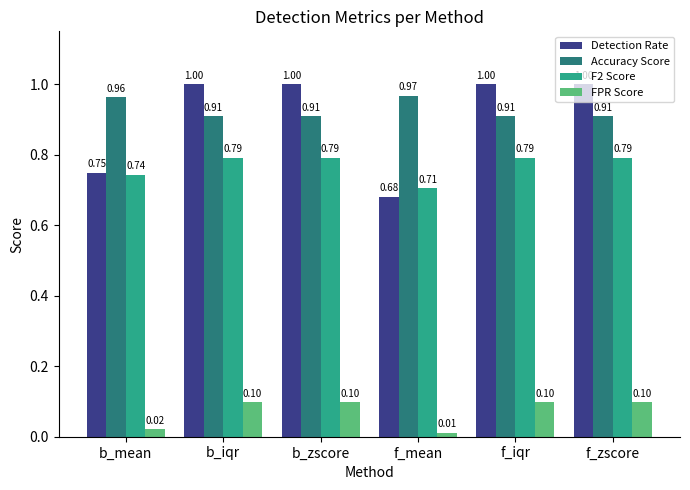

What is the label of the 2nd bar from the left?

b_iqr